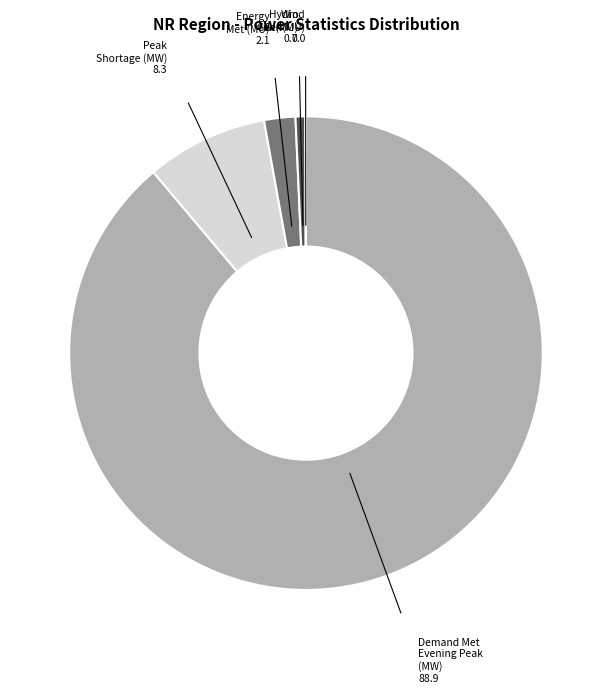

Does any single category account for the majority?

Yes